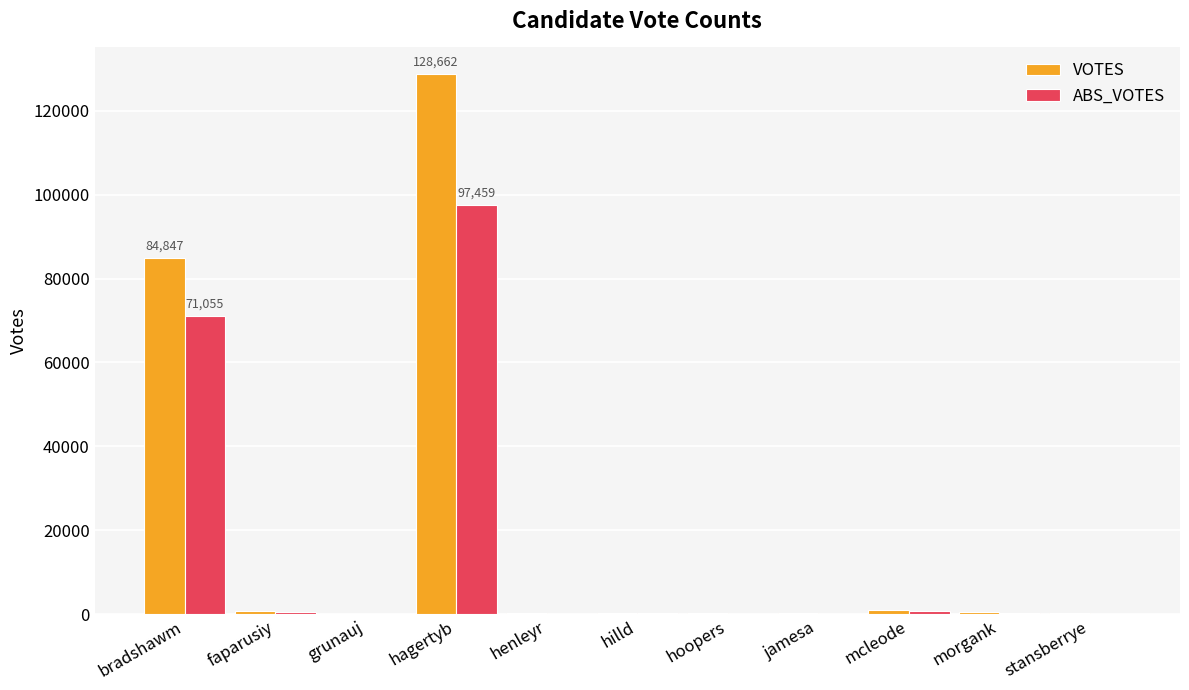

Which series changed the most between bradshawm and mcleode?

VOTES